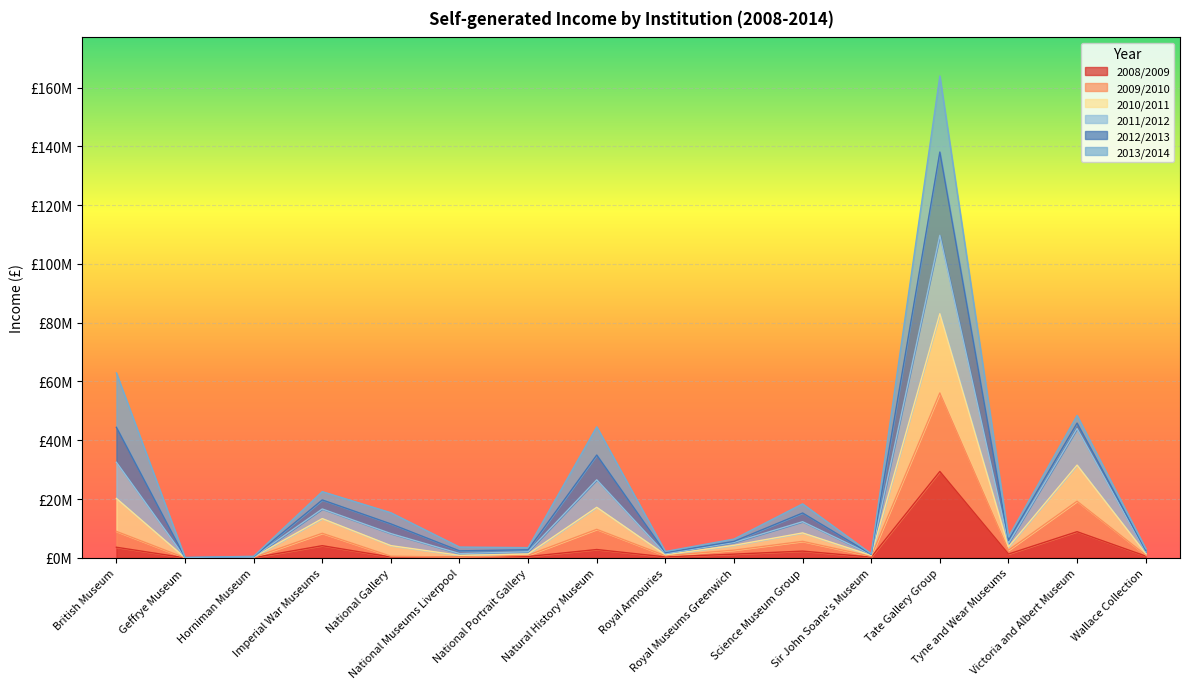

Between Tyne and Wear Museums and Tate Gallery Group, which is larger?

Tate Gallery Group